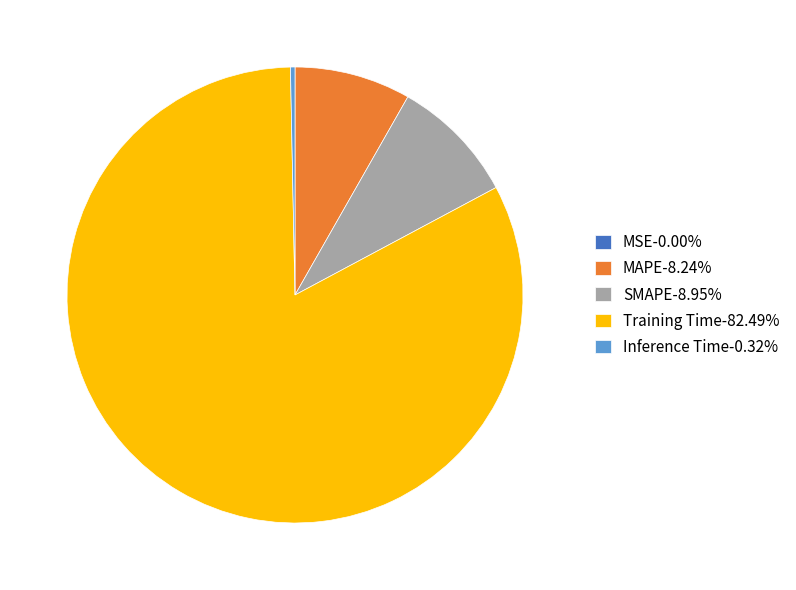

Is the sum of SMAPE-8.95% and Training Time-82.49% greater than half?

Yes